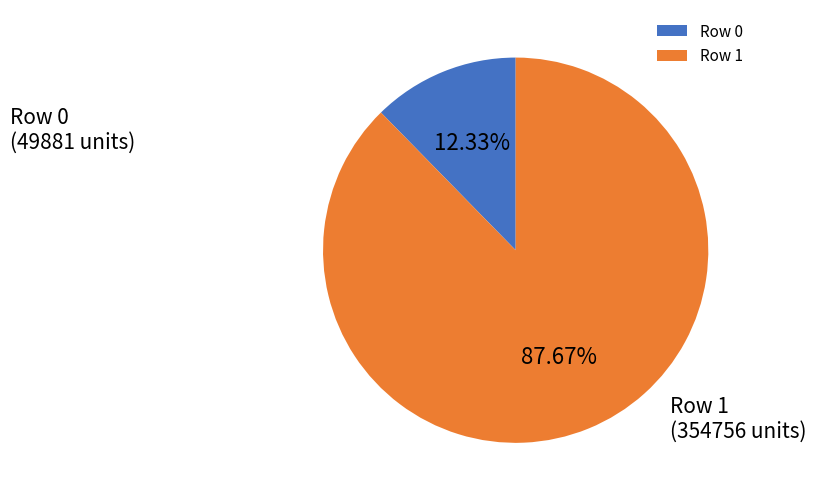

To the nearest percent, what is the difference between the largest and smallest slice percentages?

75%